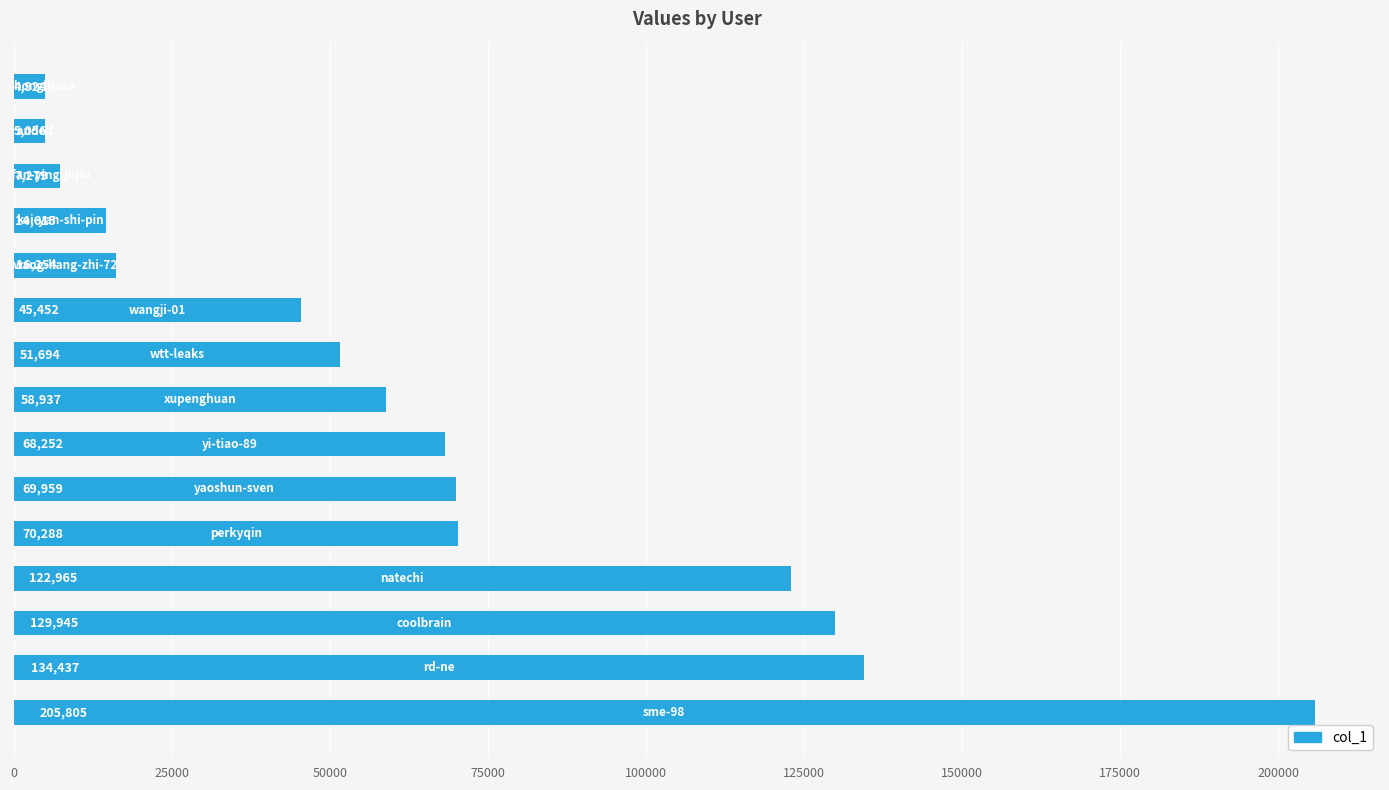

Reading top to bottom, transcribe all the data shown in this chart.

4924	5056	7279	14615	16254	45452	51694	58937	68252	69959	70288	122965	129945	134437	205805